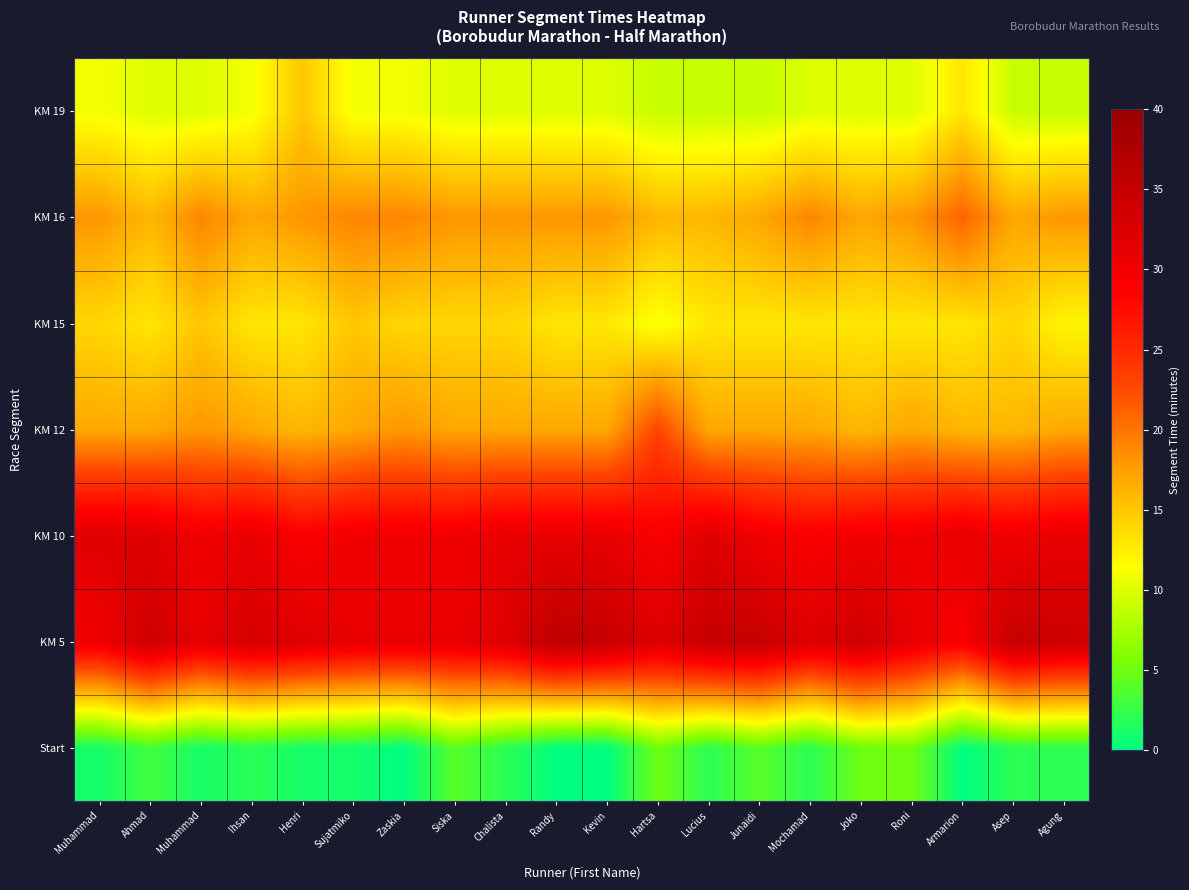

Reading left to right, what are all the values shown in this chart?

Start: Muhammad=1	Ahmad=3	Muhammad=1	Ihsan=2	Henri=1	Sujatmiko=1	Zaskia=0	Siska=4	Chalista=2	Randy=0	Kevin=0	Hartsa=5	Lucius=2	Junaidi=4	Mochamad=2	Joko=5	Roni=5	Armarion=0	Asep=2	Agung=2
KM 5: Muhammad=30	Ahmad=34	Muhammad=31	Ihsan=33	Henri=32	Sujatmiko=31	Zaskia=31	Siska=31	Chalista=32	Randy=36	Kevin=35	Hartsa=32	Lucius=35	Junaidi=35	Mochamad=32	Joko=34	Roni=31	Armarion=29	Asep=35	Agung=34
KM 10: Muhammad=32	Ahmad=32	Muhammad=30	Ihsan=31	Henri=29	Sujatmiko=30	Zaskia=30	Siska=30	Chalista=31	Randy=31	Kevin=31	Hartsa=29	Lucius=32	Junaidi=30	Mochamad=29	Joko=30	Roni=30	Armarion=31	Asep=30	Agung=31
KM 12: Muhammad=17	Ahmad=17	Muhammad=18	Ihsan=17	Henri=16	Sujatmiko=17	Zaskia=18	Siska=17	Chalista=17	Randy=17	Kevin=17	Hartsa=23	Lucius=17	Junaidi=17	Mochamad=17	Joko=16	Roni=17	Armarion=16	Asep=16	Agung=17
KM 15: Muhammad=14	Ahmad=13	Muhammad=15	Ihsan=13	Henri=13	Sujatmiko=15	Zaskia=14	Siska=14	Chalista=14	Randy=13	Kevin=13	Hartsa=11	Lucius=13	Junaidi=13	Mochamad=13	Joko=13	Roni=13	Armarion=13	Asep=14	Agung=12
KM 16: Muhammad=18	Ahmad=16	Muhammad=19	Ihsan=17	Henri=18	Sujatmiko=19	Zaskia=19	Siska=18	Chalista=18	Randy=18	Kevin=18	Hartsa=16	Lucius=16	Junaidi=17	Mochamad=19	Joko=17	Roni=18	Armarion=21	Asep=17	Agung=18
KM 19: Muhammad=11	Ahmad=10	Muhammad=10	Ihsan=11	Henri=15	Sujatmiko=11	Zaskia=11	Siska=10	Chalista=10	Randy=10	Kevin=10	Hartsa=9	Lucius=9	Junaidi=9	Mochamad=10	Joko=10	Roni=10	Armarion=13	Asep=9	Agung=9